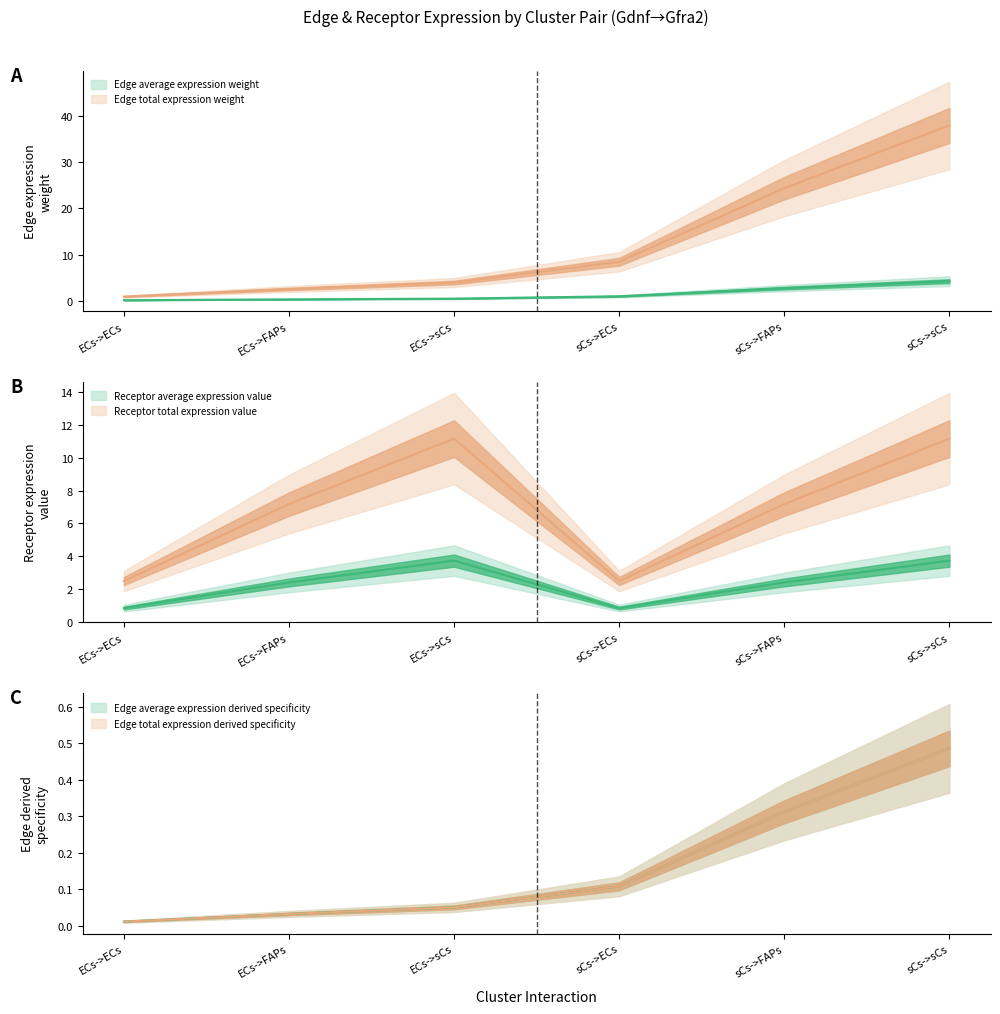

The value of Edge average expression weight at sCs->sCs is 0.5. True or false?

True